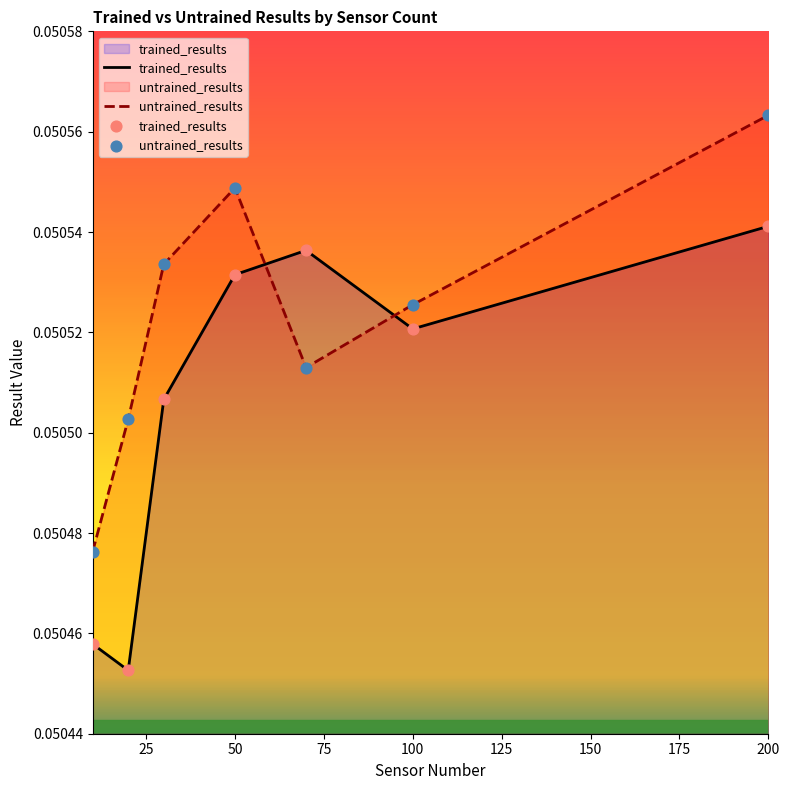

At which category is the sum across all series the highest?

200